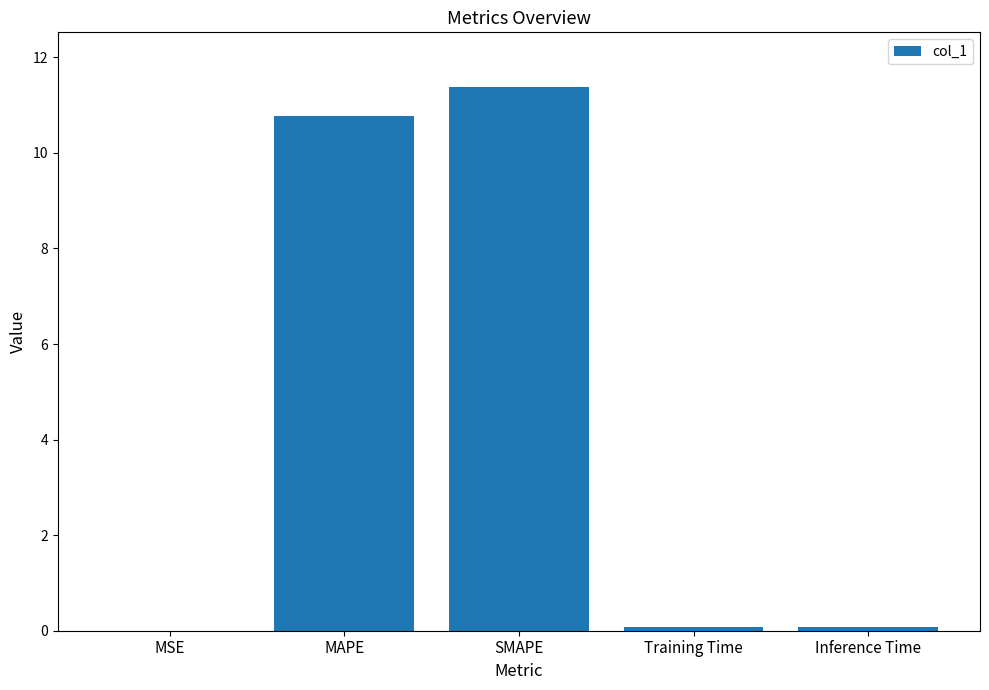

What is the maximum value shown in the chart?

11.4